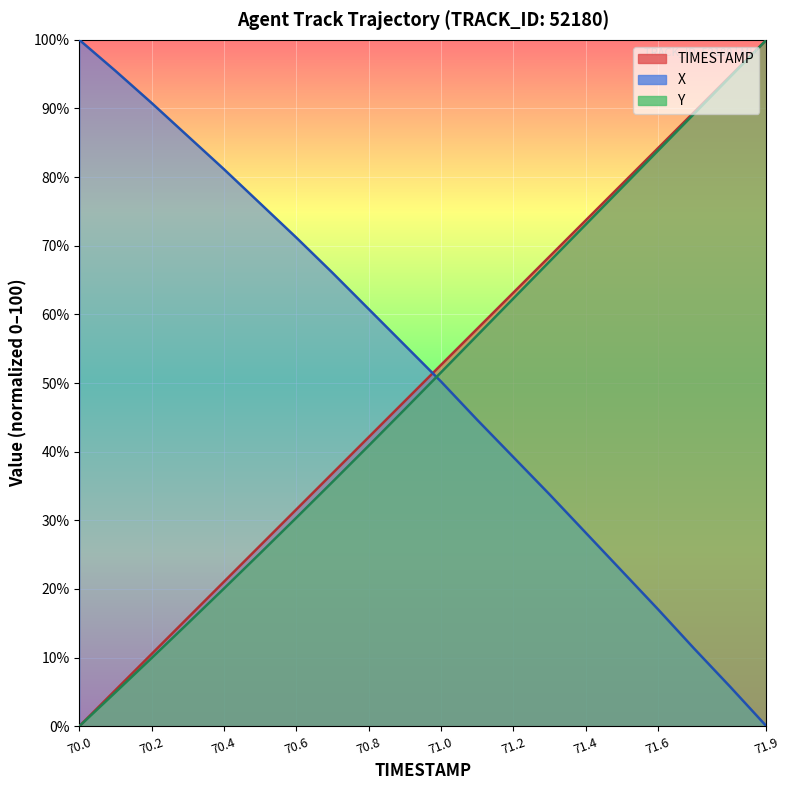

How many data points in X are above 55?

10